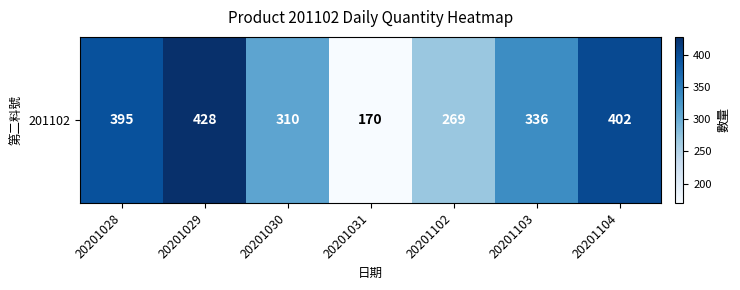

List the labels in order of value, smallest first.

20201031, 20201102, 20201030, 20201103, 20201028, 20201104, 20201029